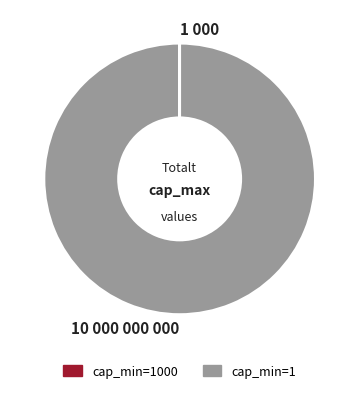

Does any single category account for the majority?

Yes